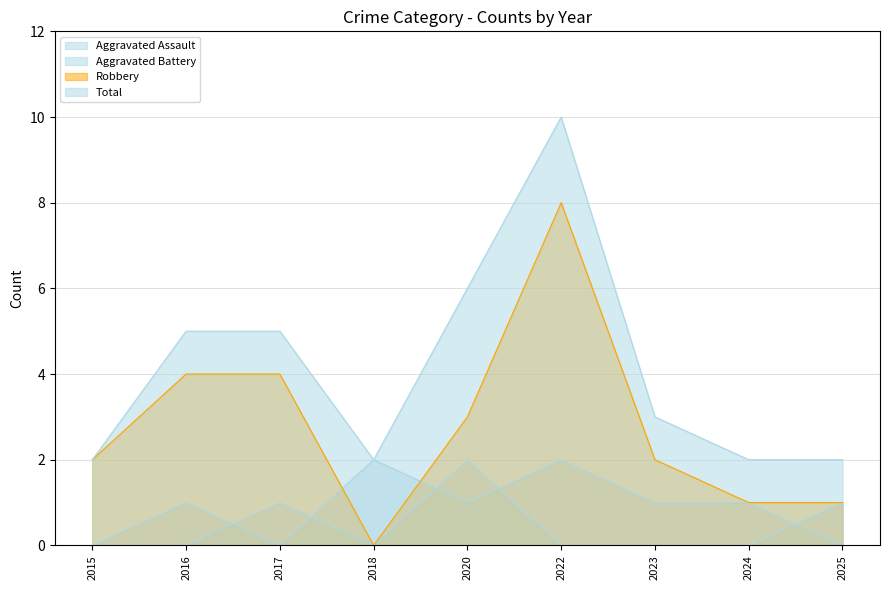

What is the spread (max minus min) of values at 2024?

2